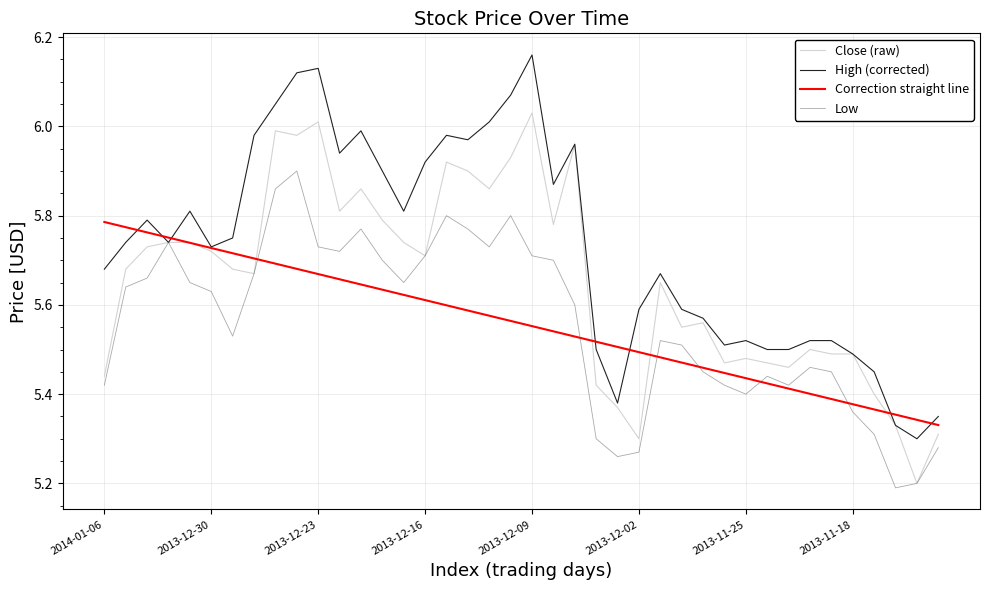

Which series has the widest spread of values?

High (corrected)